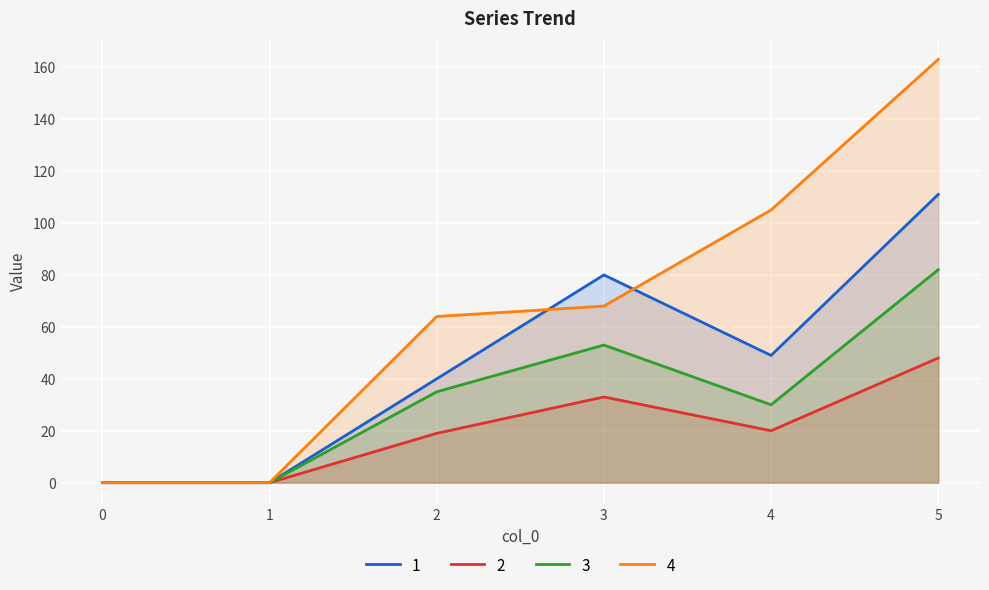

Which has a higher value, 3 or 2?

3